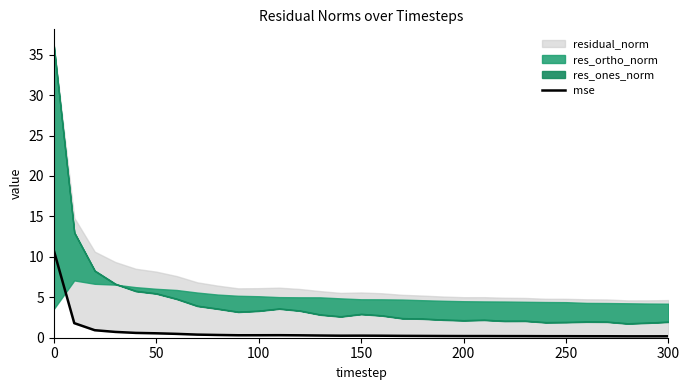

Is it true that the value at 22 is 0.0?

False